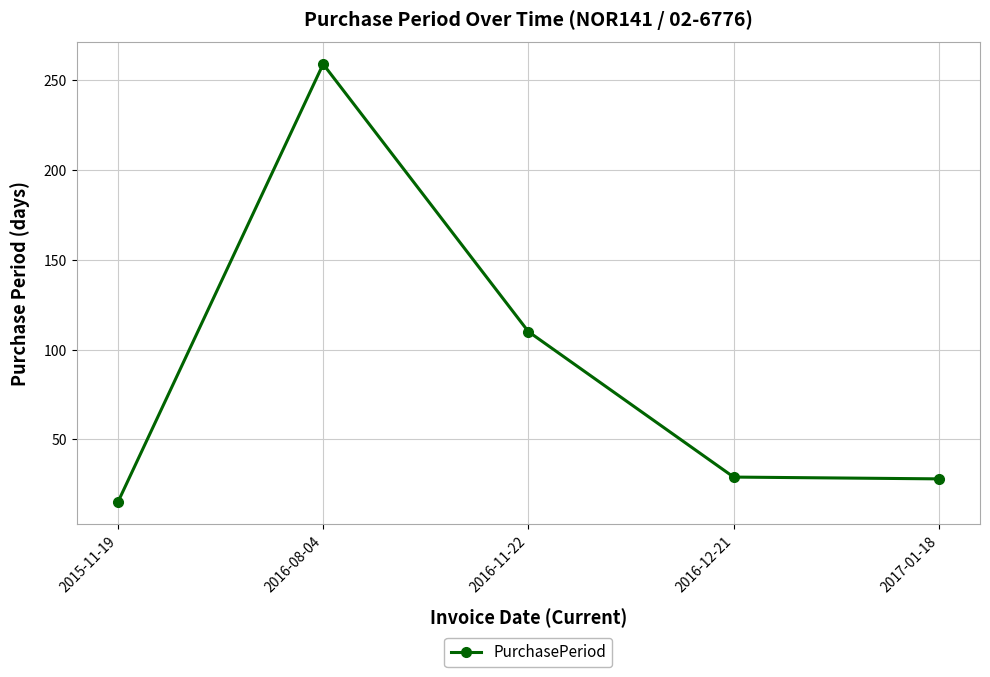

Between 2015-11-19 and 2016-11-22, which is larger?

2016-11-22